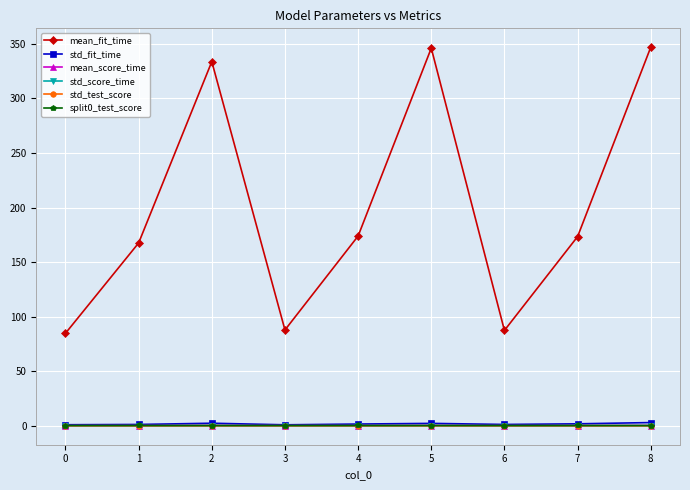

Which series has the widest spread of values?

mean_fit_time